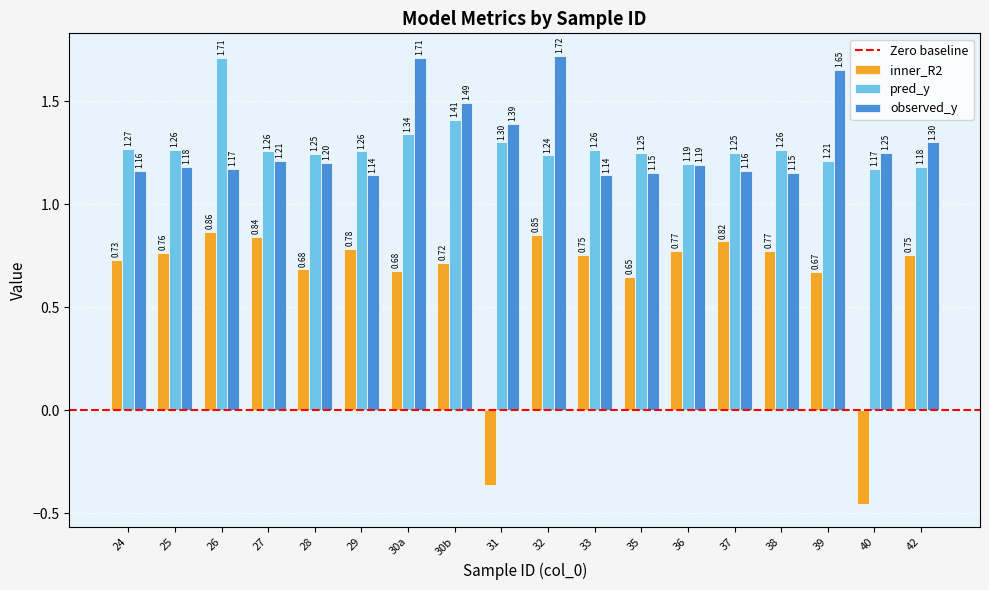

Which series has the widest spread of values?

inner_R2